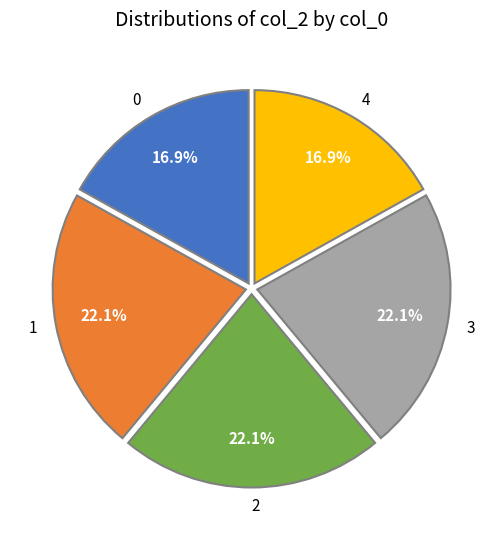

Does 2 represent more than half of the total?

No